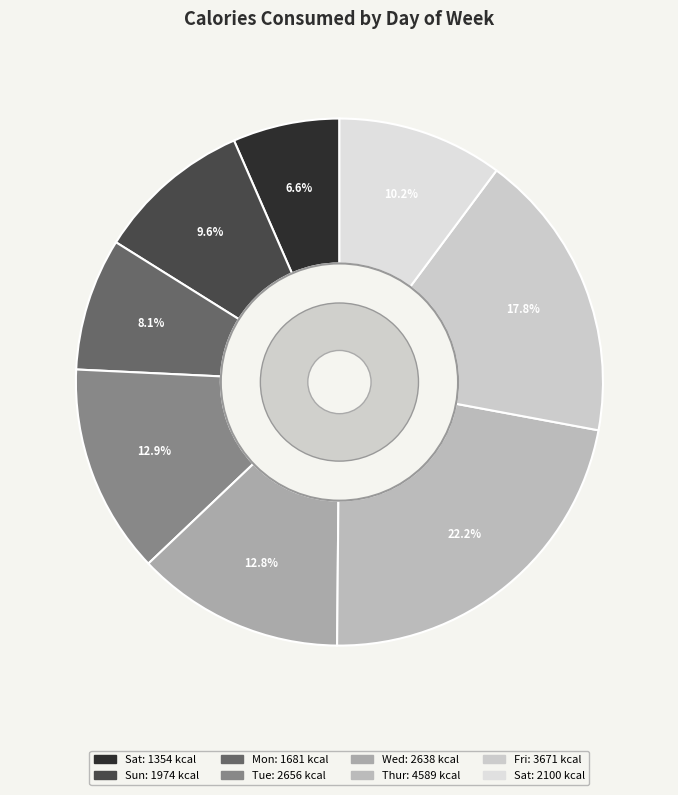

How many segments does this pie chart have?

8